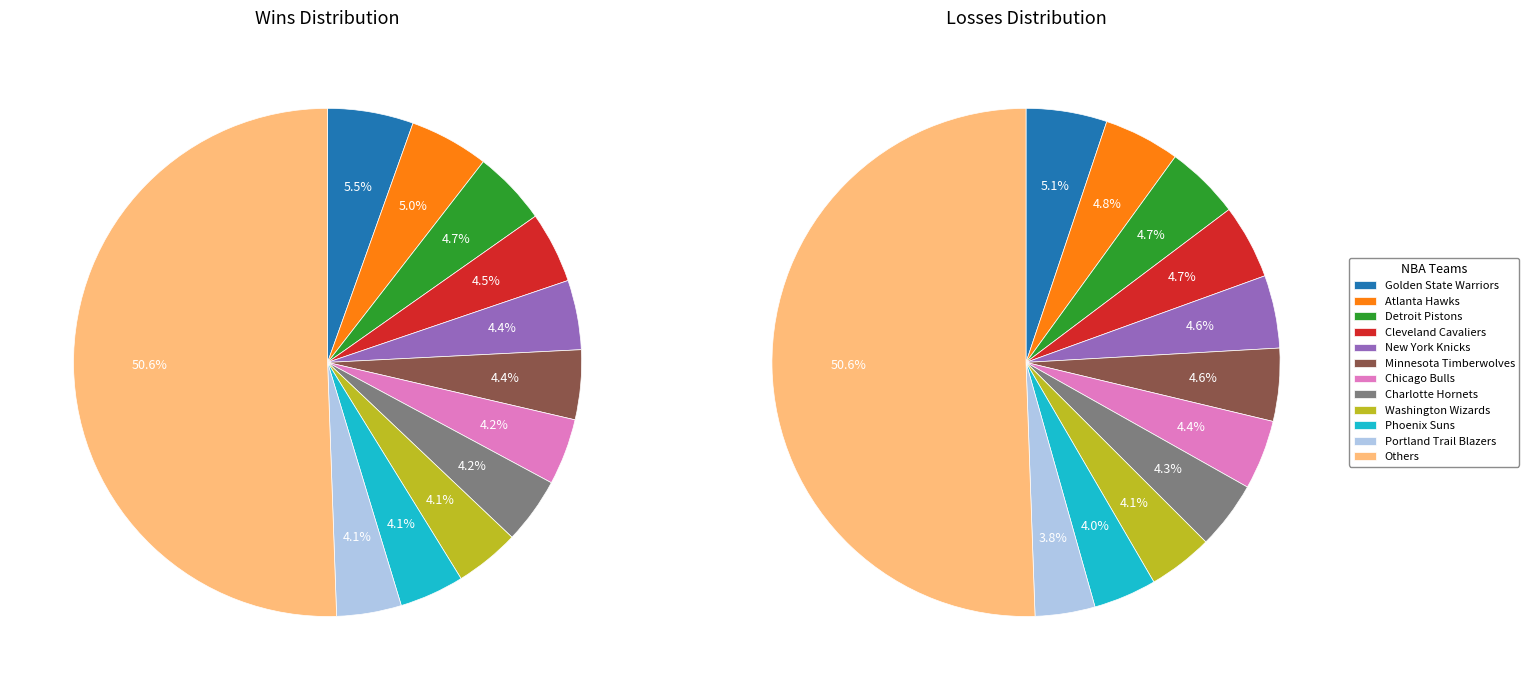

To the nearest percent, what portion does Atlanta Hawks represent?

5%